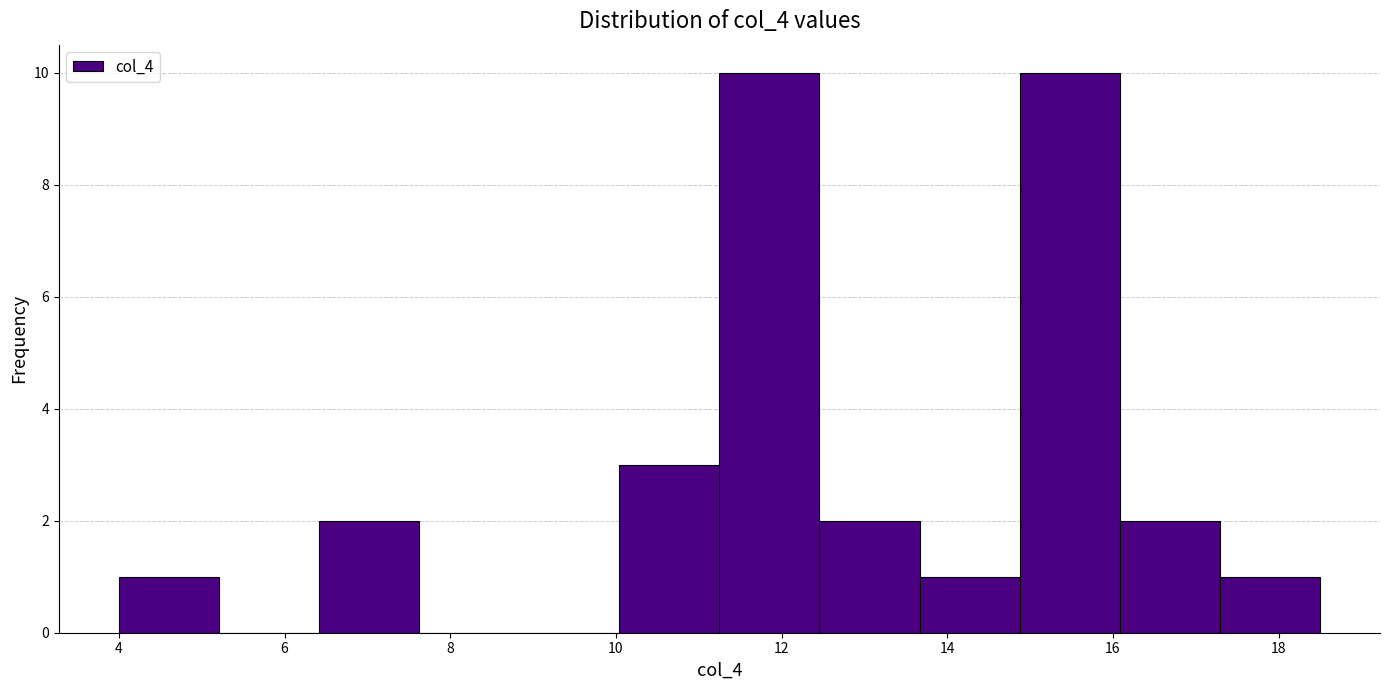

Reading left to right, list every bar in this chart as the range it spans on the x-axis followed by its height. Neither the bar edges nor the heights are printed on the chart, so give them approximately, as read against the axes.

4.0 to 5.2: 1
5.2 to 6.4: 0
6.4 to 7.6: 2
7.6 to 8.8: 0
8.8 to 10.0: 0
10.0 to 11.2: 3
11.2 to 12.4: 10
12.4 to 13.6: 2
13.6 to 14.8: 1
14.8 to 16.0: 10
16.0 to 17.2: 2
17.2 to 18.6: 1